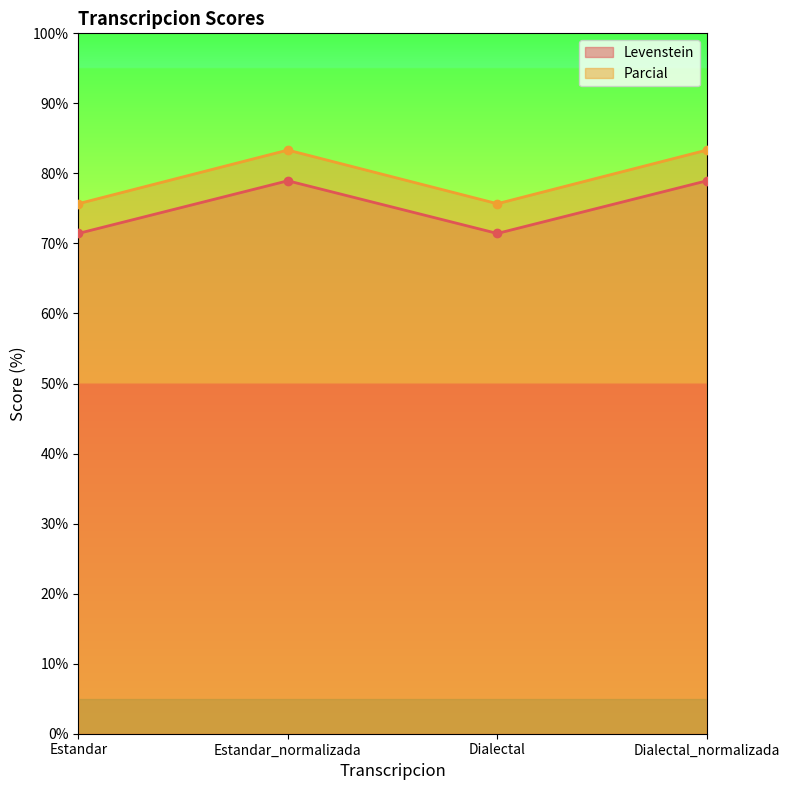

What is the difference between the second highest and minimum values in the Parcial series?

7.7